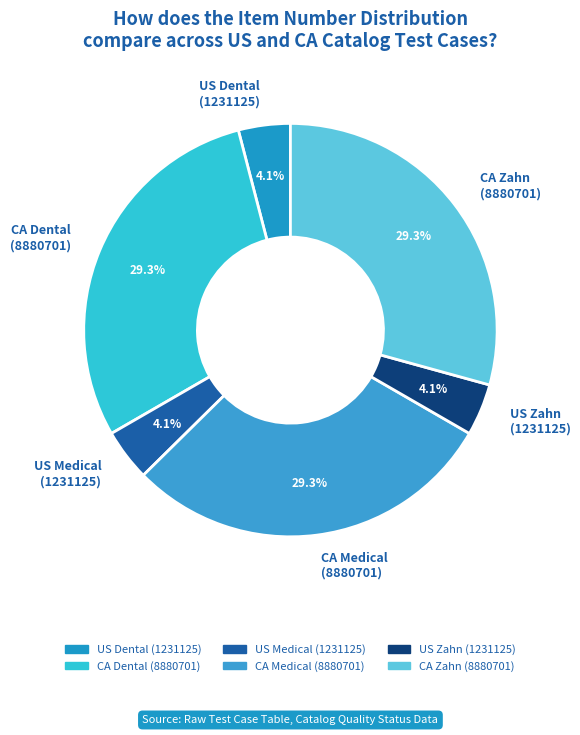

Combined, do CA Medical (8880701) and US Dental (1231125) account for over 50%?

No